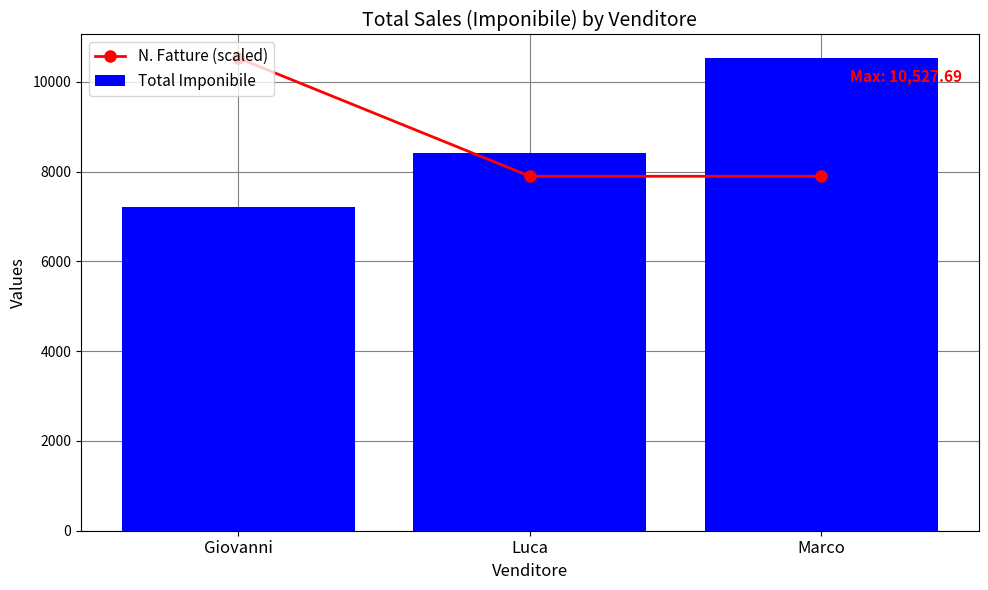

Is it true that N. Fatture (scaled) equals 10527.7 at Giovanni?

True